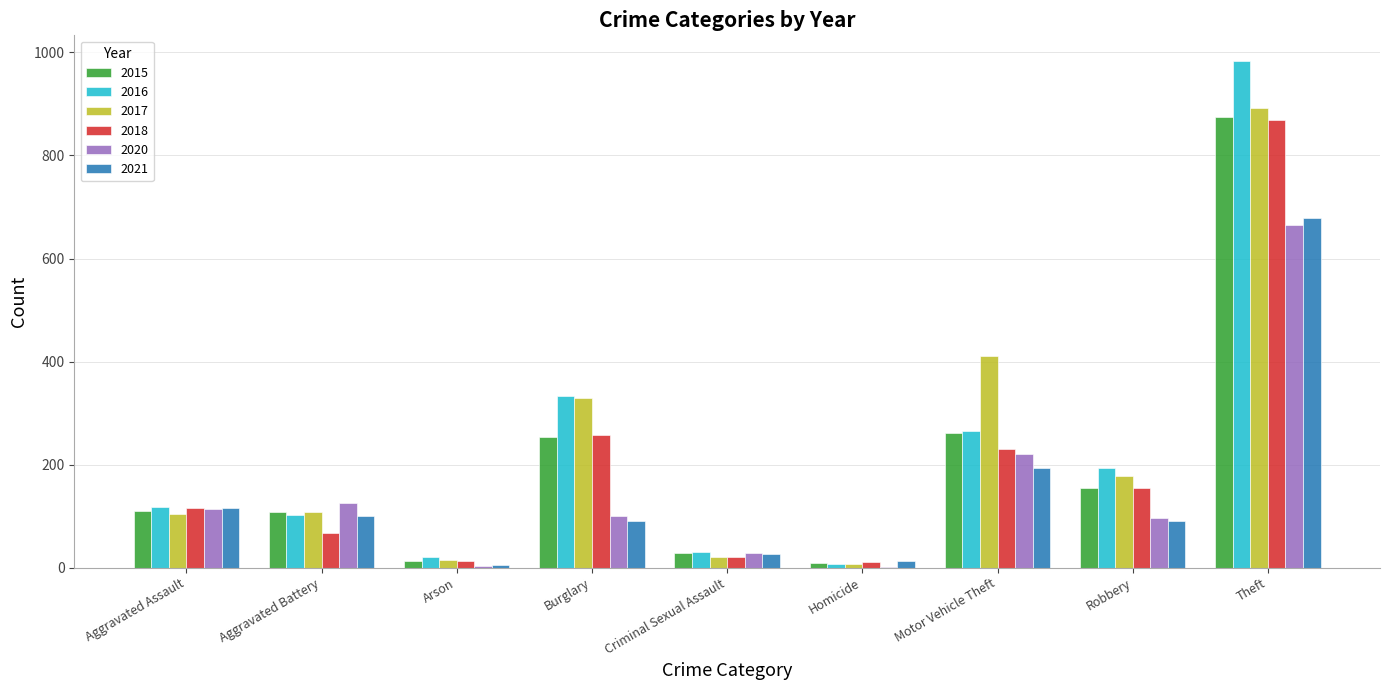

What is the sum of all 2015 values?

1811